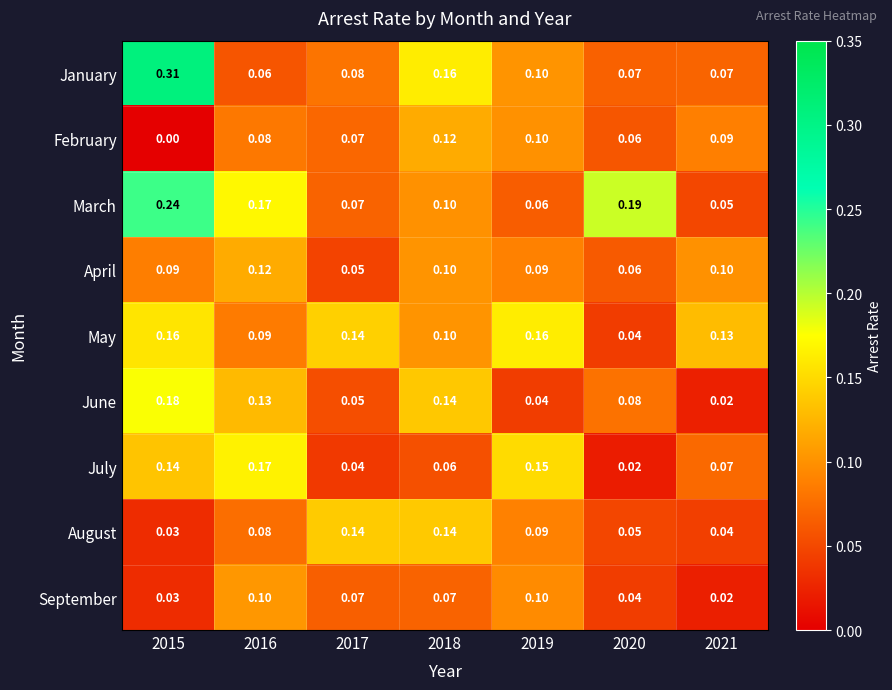

Which series has the largest total across all categories?

March